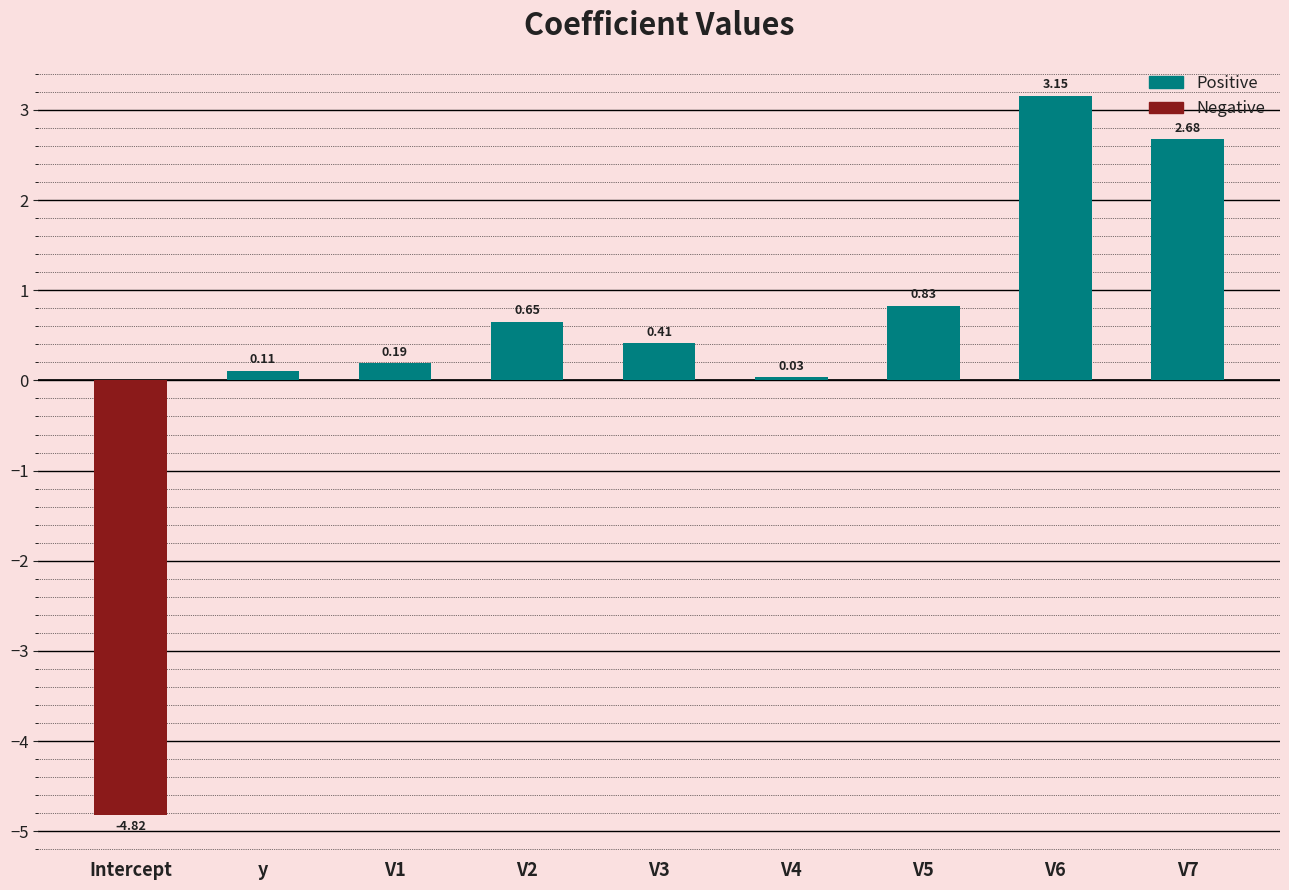

Rank the categories by value from highest to lowest.

V6, V7, V5, V2, V3, V1, y, V4, Intercept